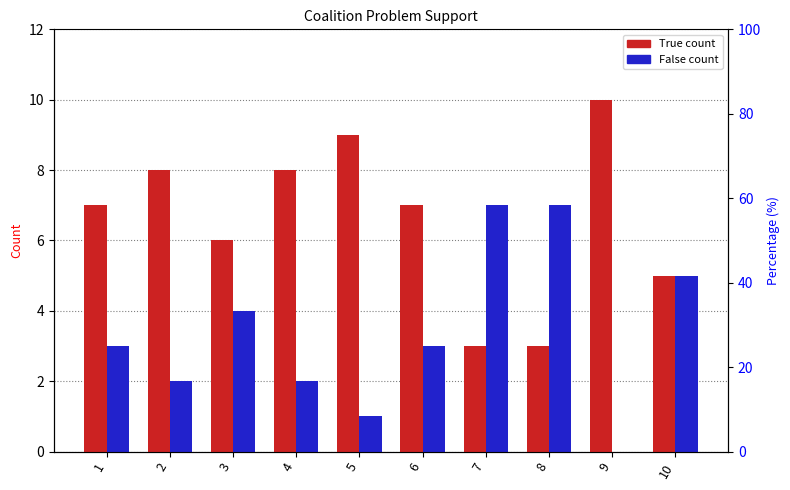

What is the value of the False count bar at the 7th from the left?

7